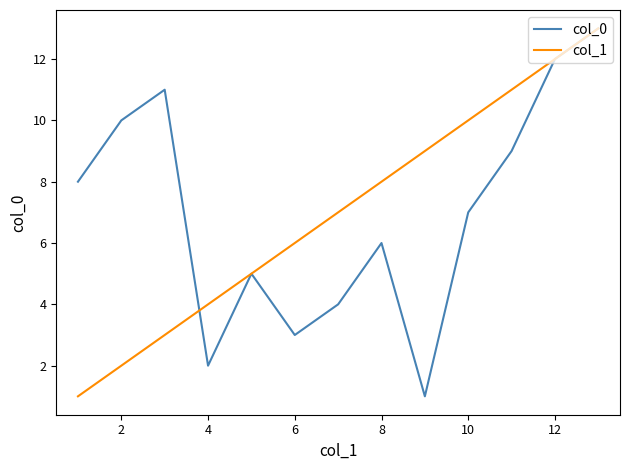

What is the greatest value displayed?

13